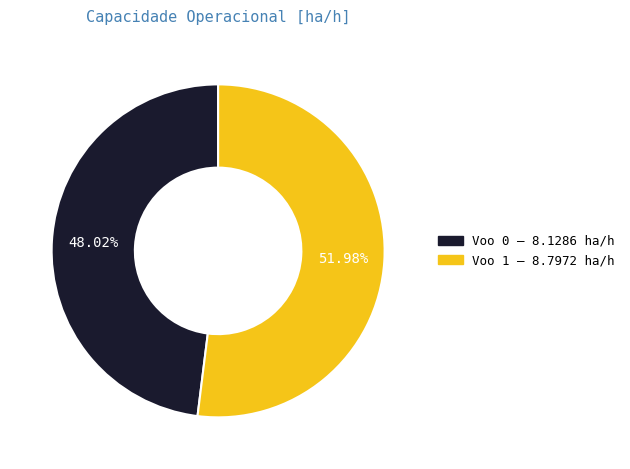

To the nearest percent, what is the difference between the largest and smallest slice percentages?

4%